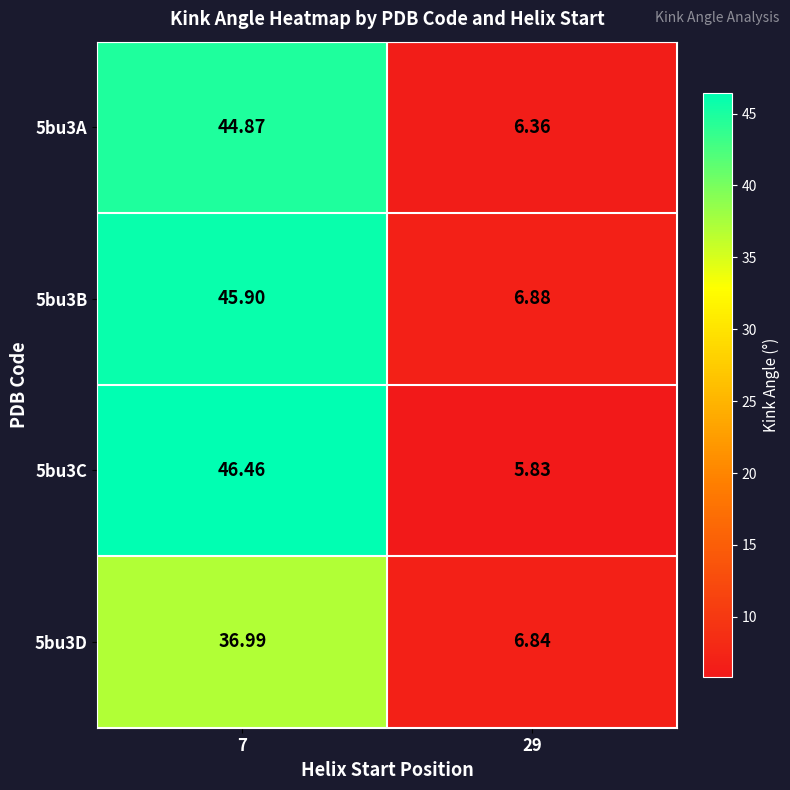

Is the value of 5bu3D at 7 greater than the value of 5bu3C at 7?

No